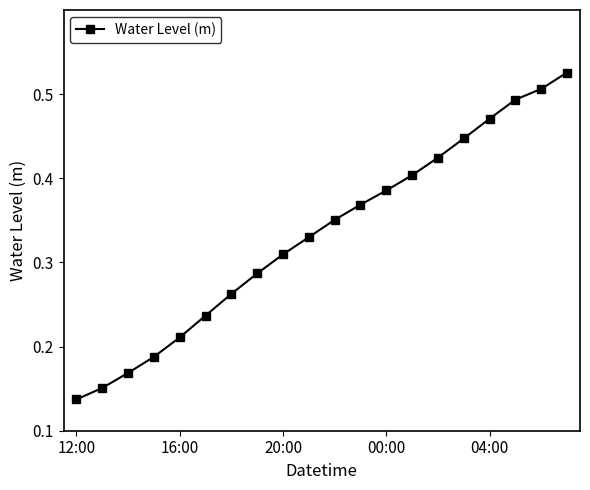

What is the sum of all values?

6.7